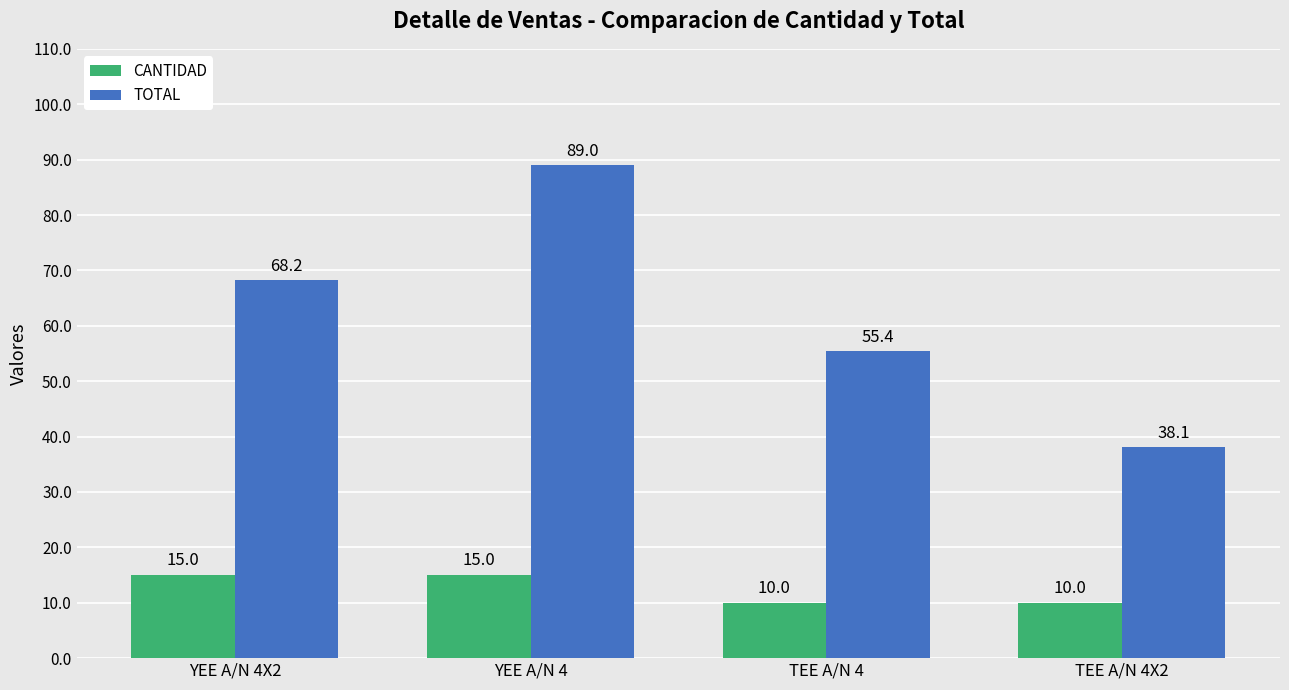

What is the label of the 4th bar from the left?

TEE A/N 4X2